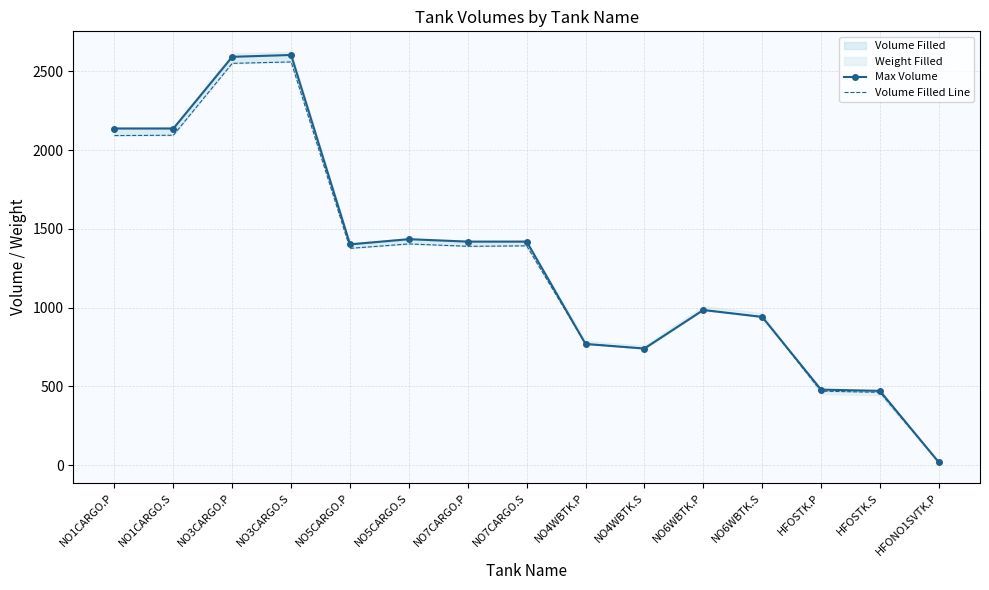

What is the label of the 8th point from the right?

NO7CARGO.S